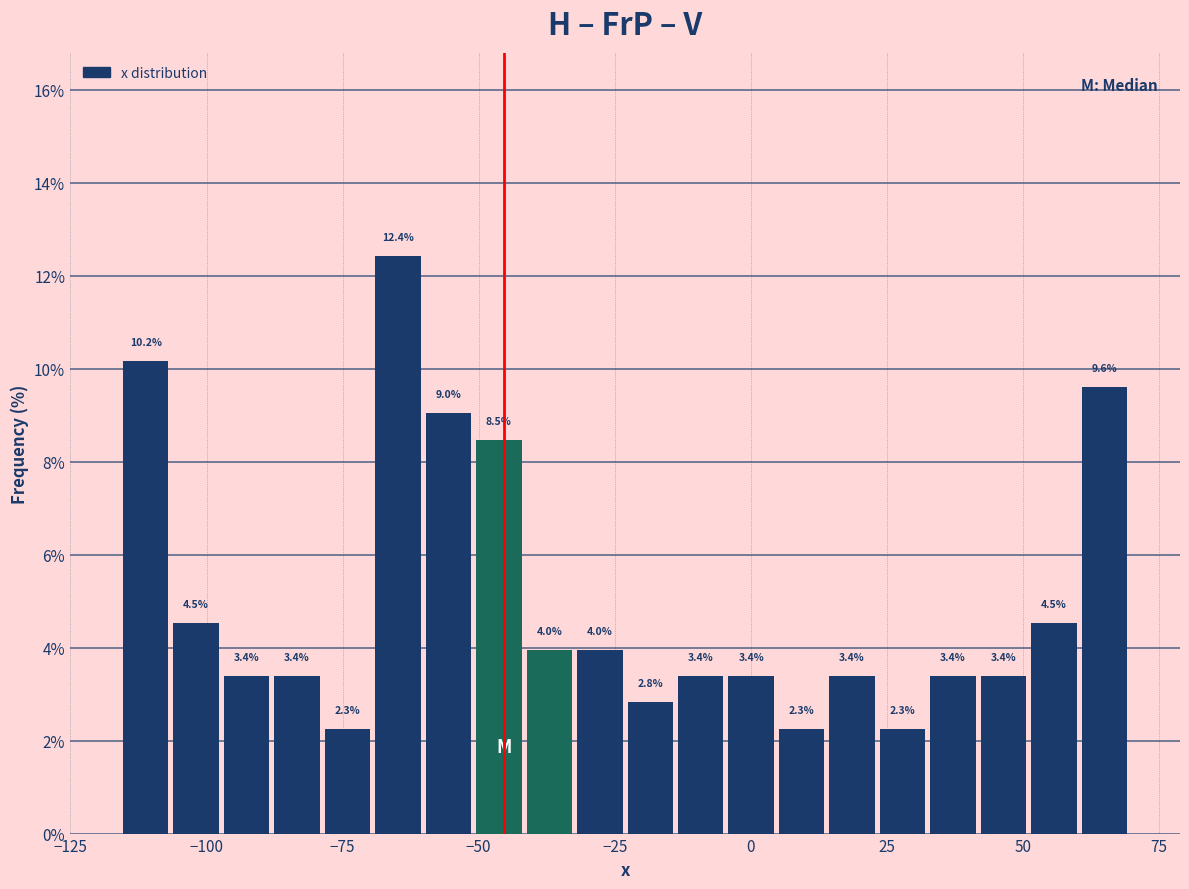

Around what value on the x-axis is the tallest bar? Give the approximate position of its centre, as read against the axis.

-65